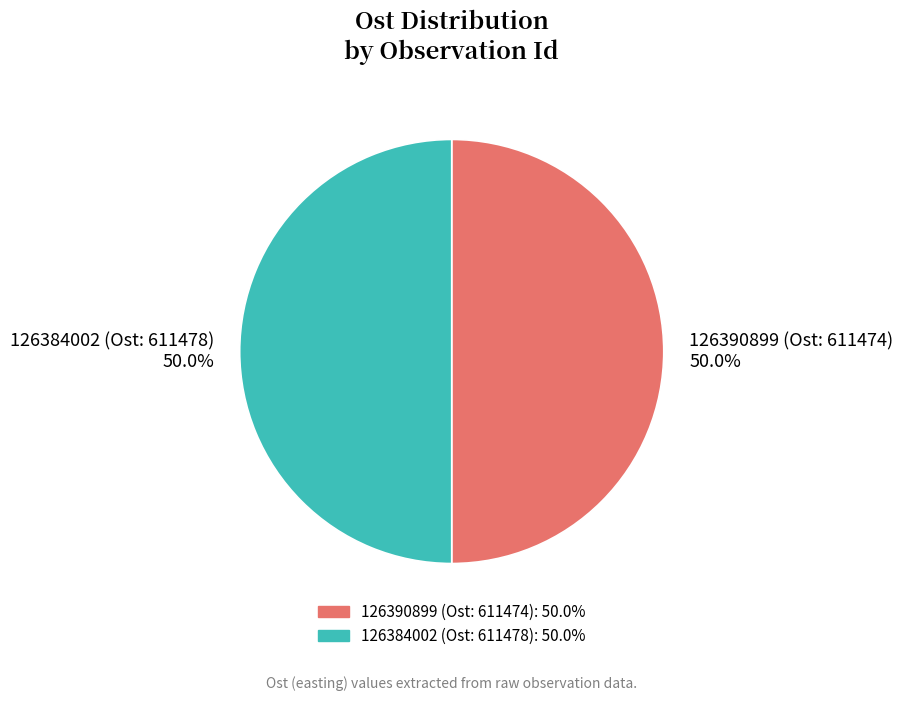

How many segments does this pie chart have?

2